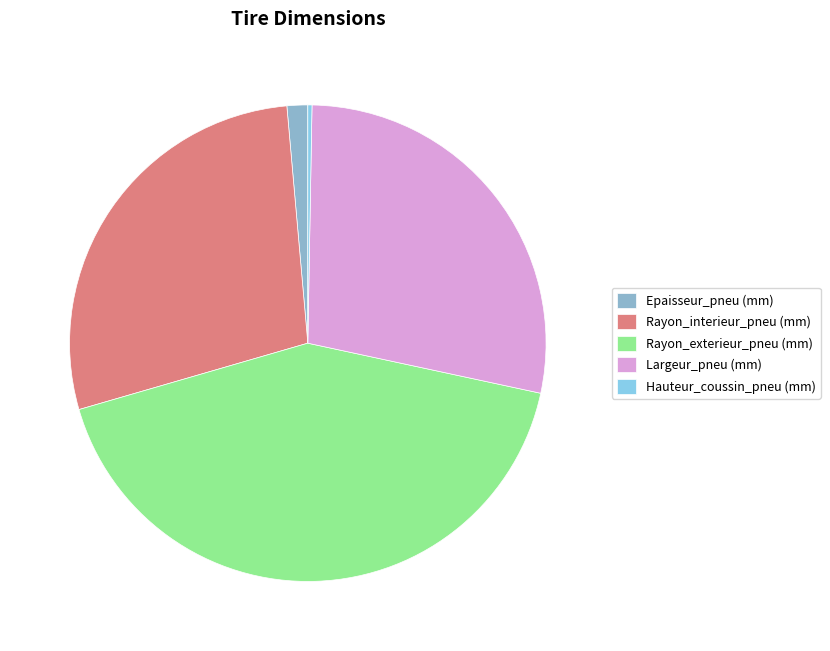

What is the smallest slice in the pie chart?

Hauteur_coussin_pneu (mm)